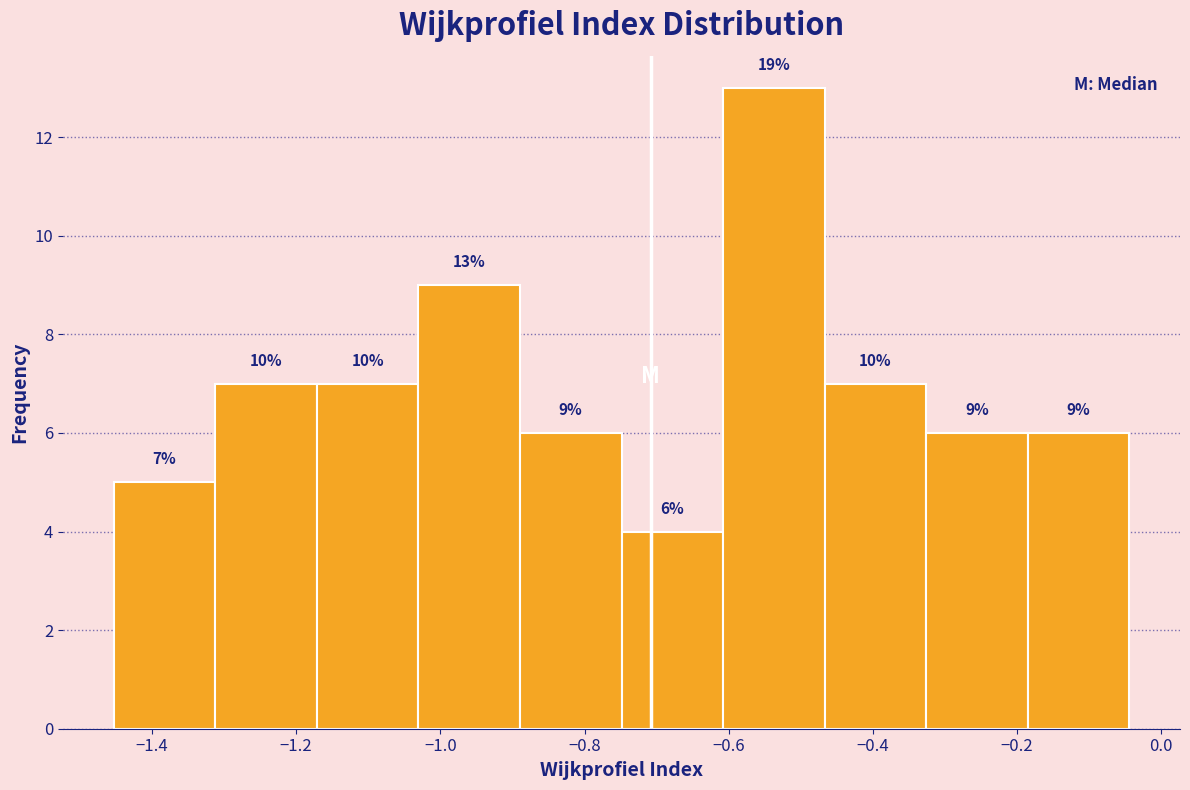

Over which range of the x-axis is the bar tallest?

-0.60 to -0.46